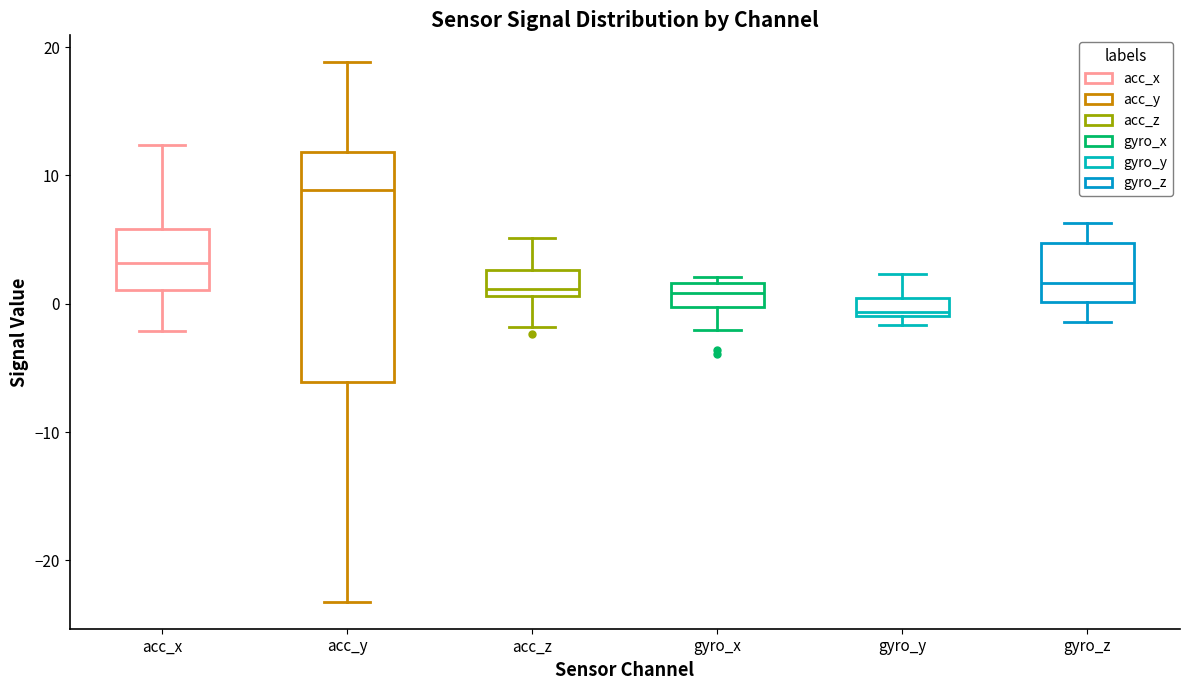

Where is the upper edge of the box for gyro_y on the y-axis? The values are not printed on the chart, so give them approximately, as read against the axis.

0